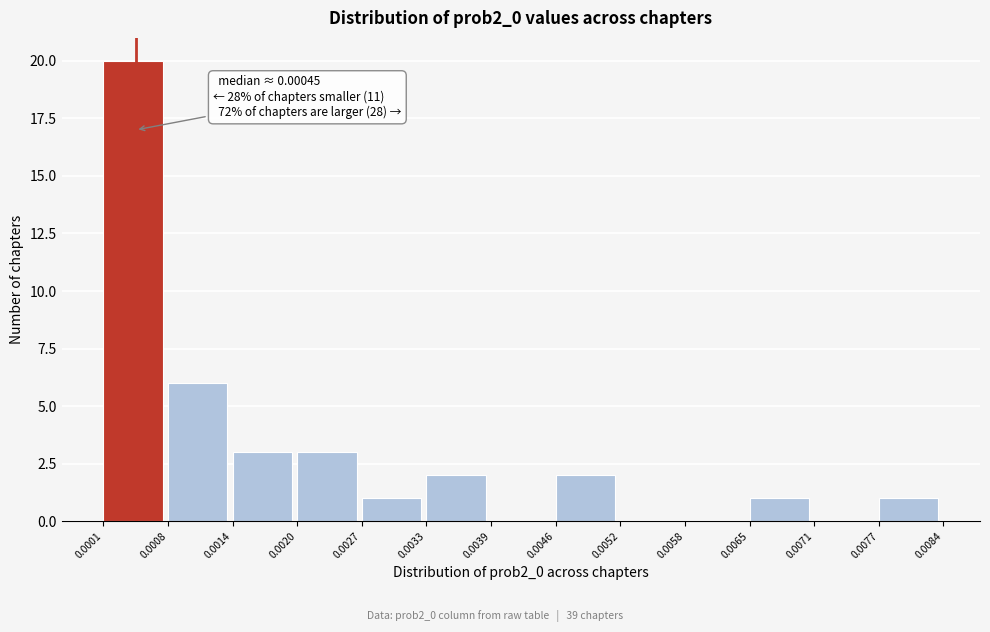

Over which range of the x-axis is the bar tallest?

0.0001 to 0.0008